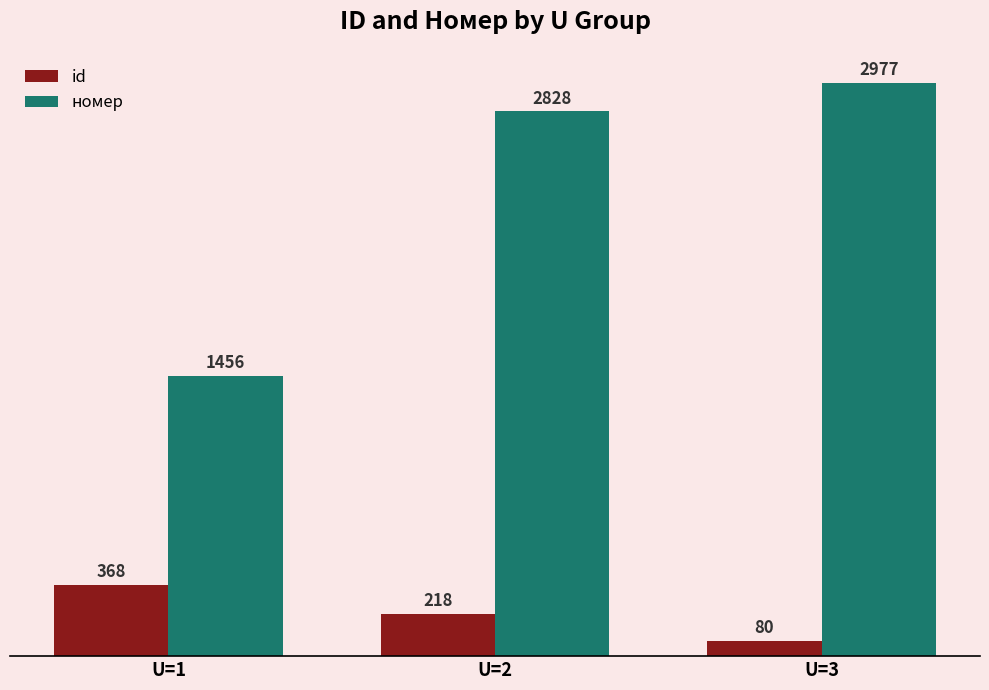

What is the sum of all номер values?

7261